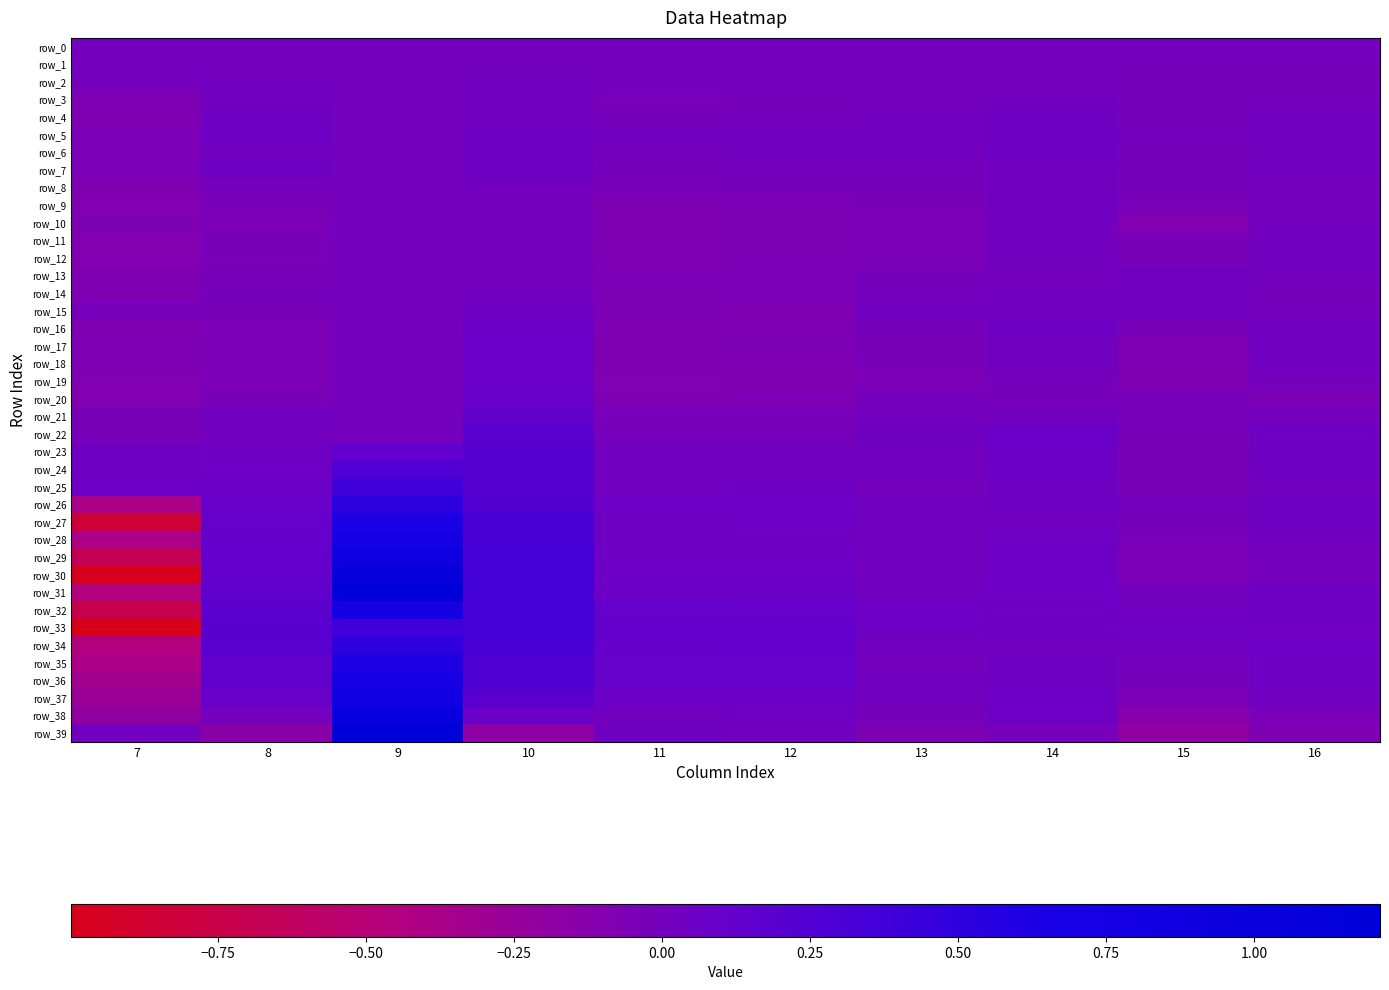

List the series in order of their peak value, lowest first.

row_0, row_1, row_11, row_12, row_2, row_8, row_13, row_3, row_14, row_10, row_9, row_7, row_4, row_15, row_6, row_5, row_16, row_18, row_17, row_19, row_20, row_21, row_22, row_23, row_24, row_25, row_33, row_34, row_26, row_35, row_27, row_36, row_28, row_32, row_37, row_29, row_38, row_30, row_31, row_39